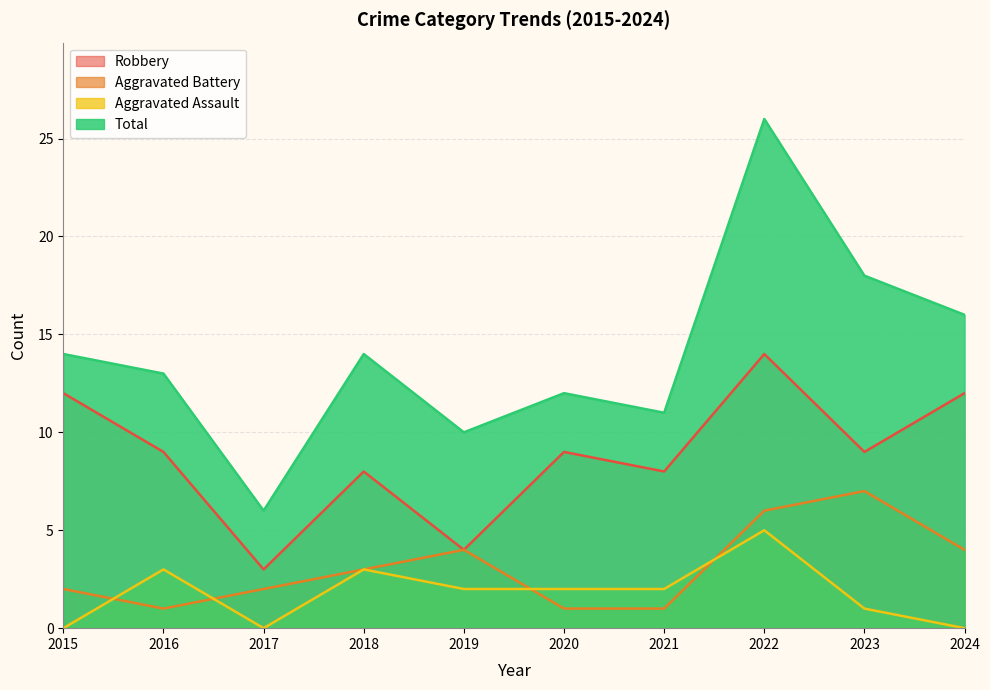

At which category does the chart reach its minimum across all series?

2015